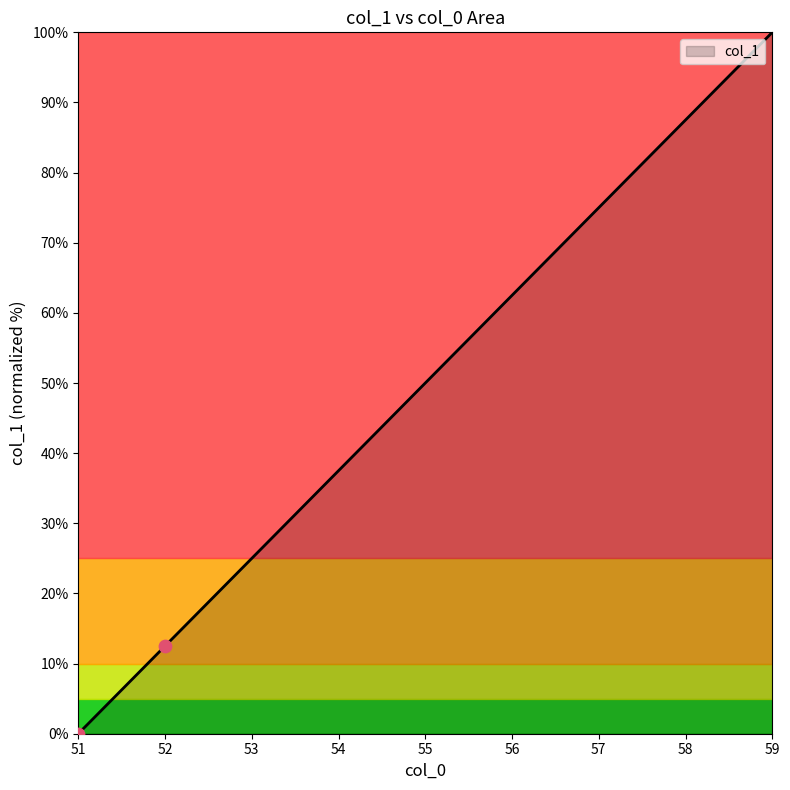

Between 52 and 58, which is larger?

58